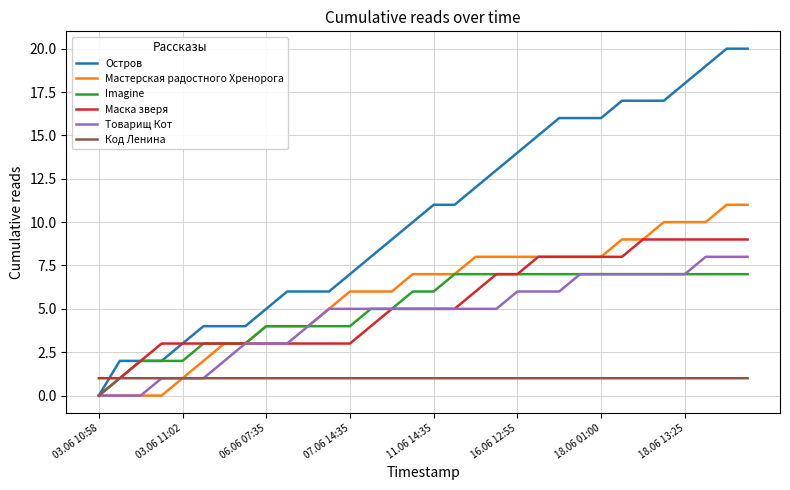

List the series in order of their peak value, lowest first.

Код Ленина, Imagine, Товарищ Кот, Маска зверя, Мастерская радостного Хренорога, Остров